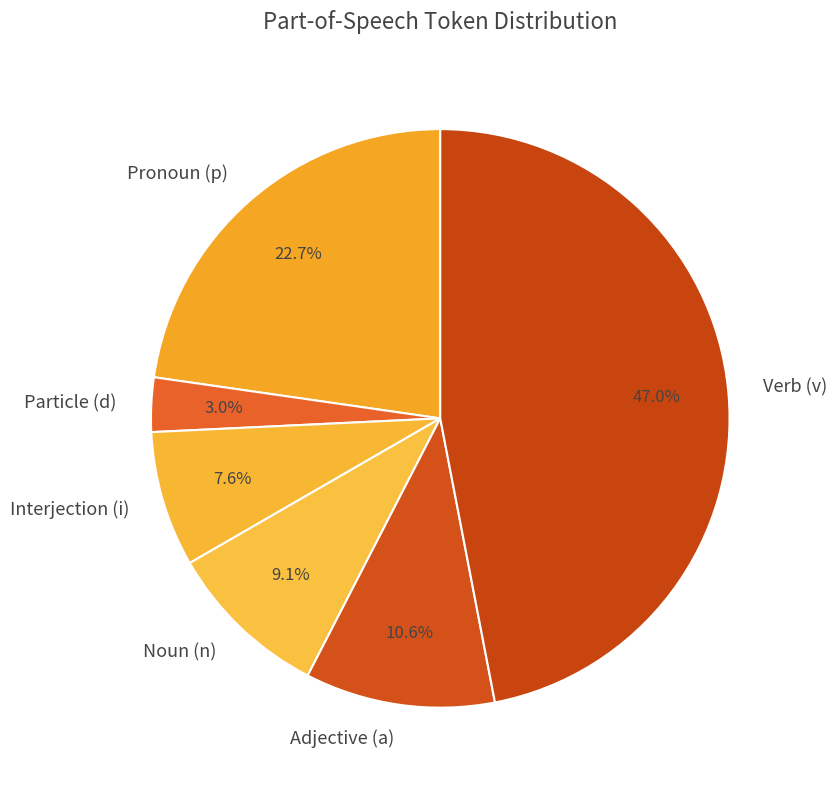

Which has a higher value, Particle (d) or Adjective (a)?

Adjective (a)